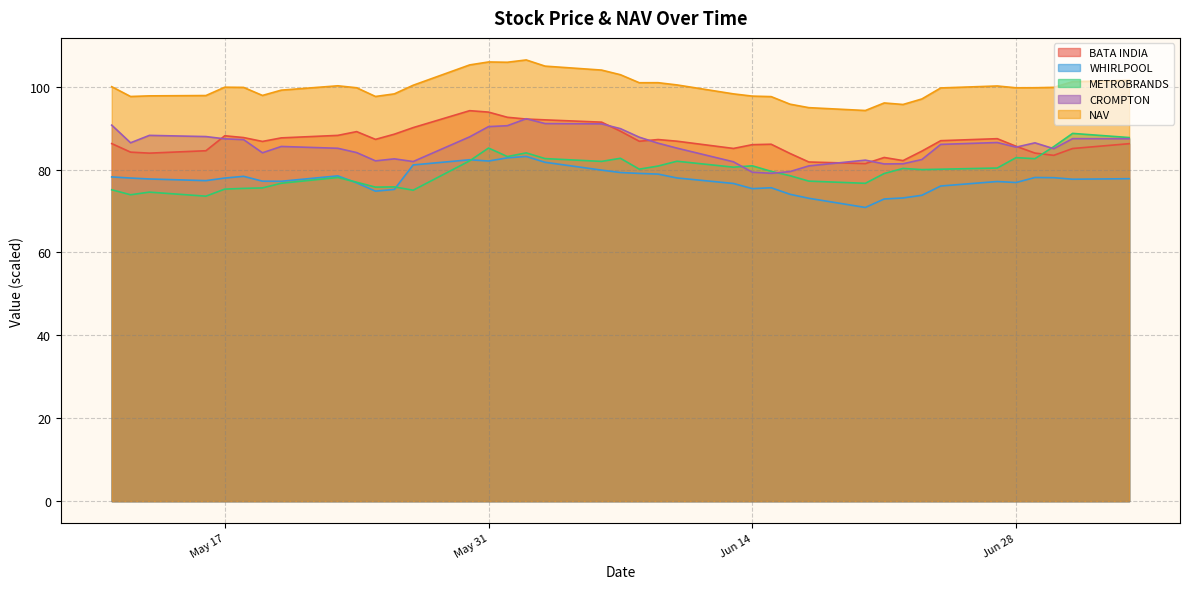

At which category is the sum across all series the highest?

2022-06-02